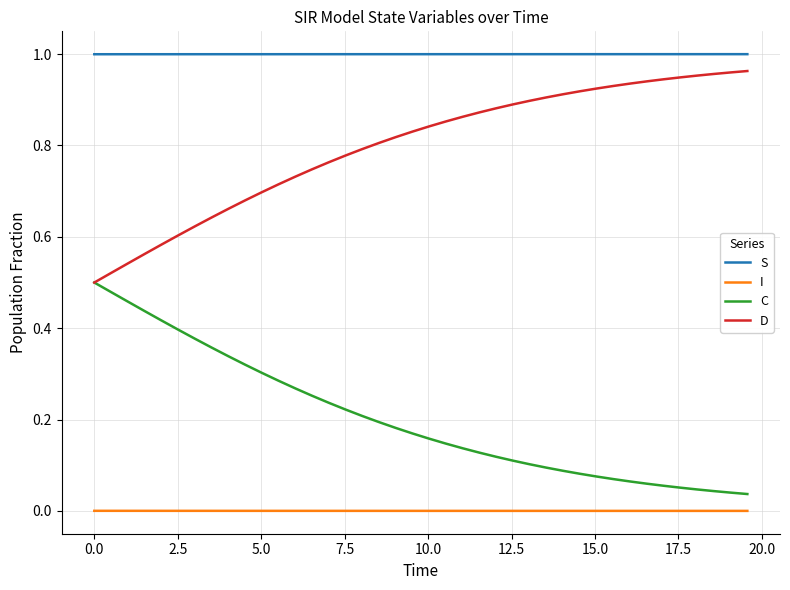

List the series in order of their overall mean, highest first.

S, D, C, I